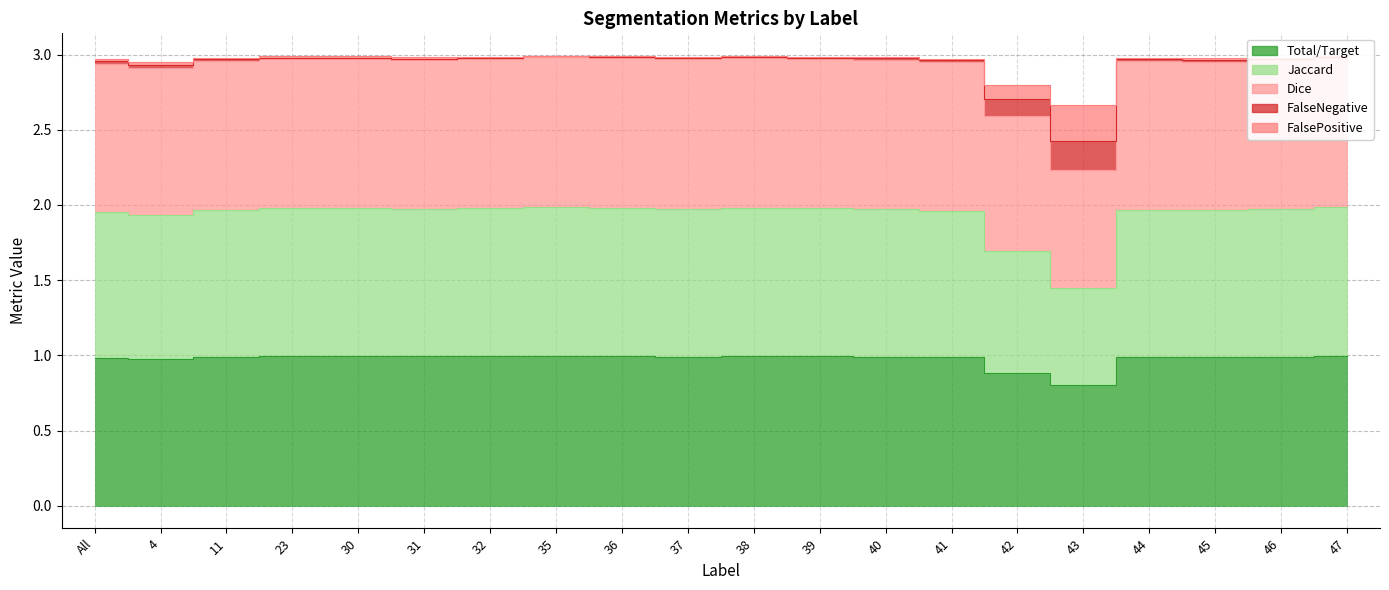

Which series has the largest range (max minus min)?

Jaccard